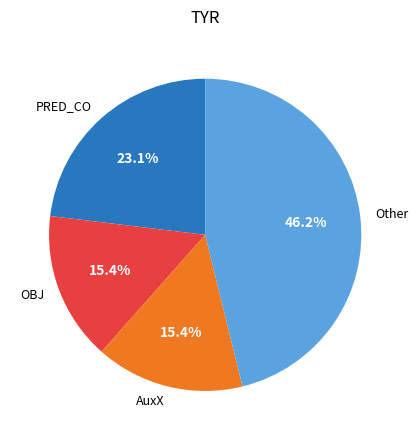

How many segments does this pie chart have?

4